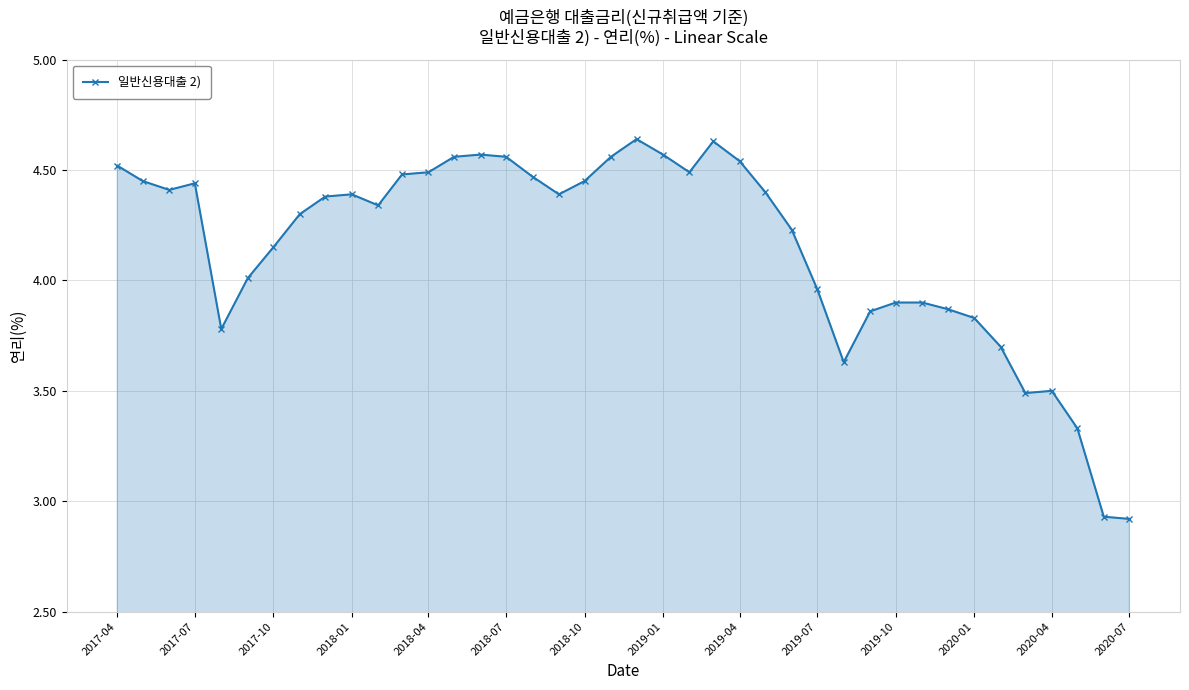

True or false: there are more than 0 points higher than both neighbors.

True